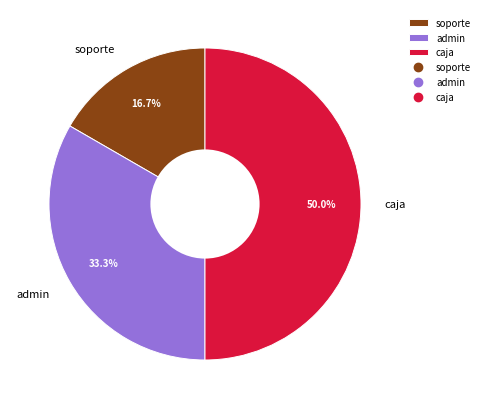

Combined, what portion of the pie is soporte and caja?

66.7%